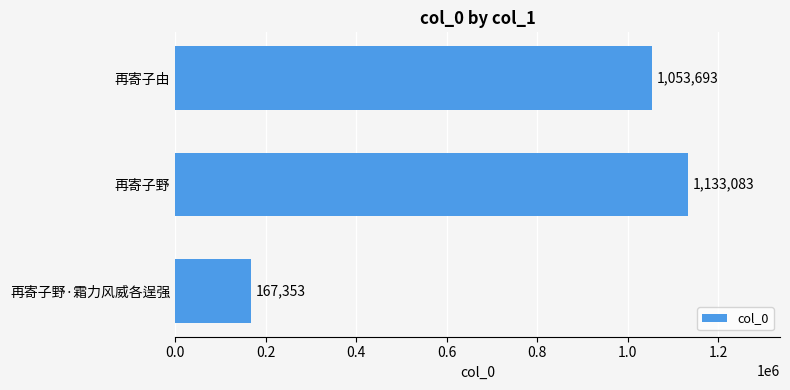

List the labels in order of value, largest first.

再寄子野, 再寄子由, 再寄子野·霜力风威各逞强